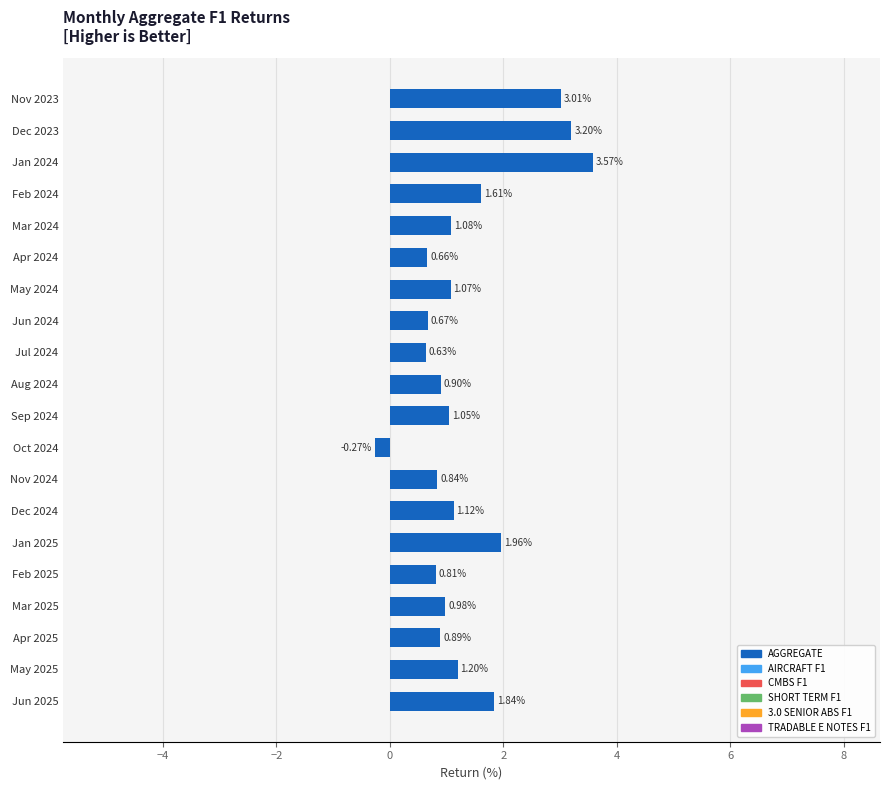

What is the difference between the maximum and minimum values?

3.8